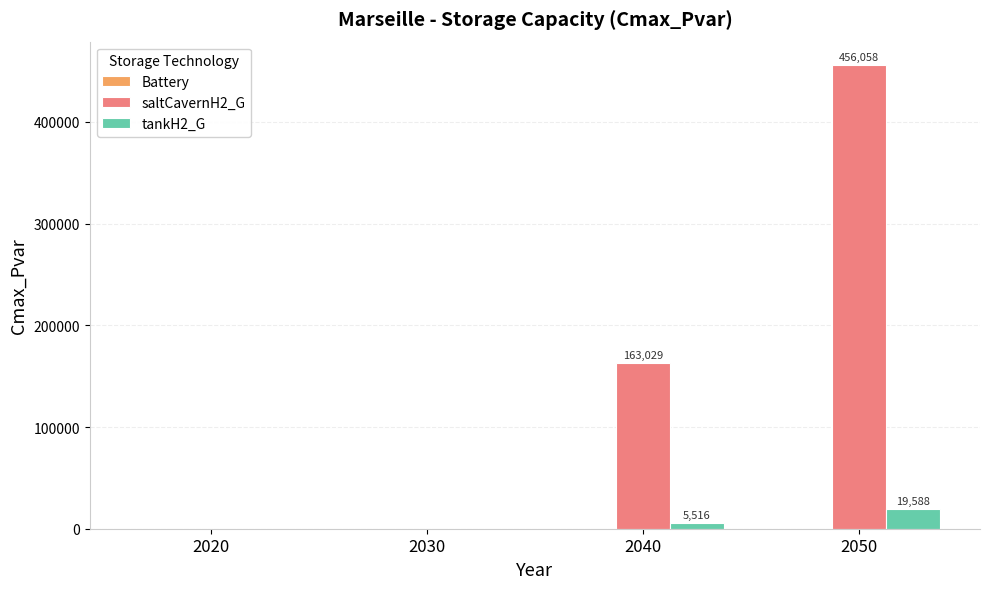

What is the greatest value displayed?

456058.5